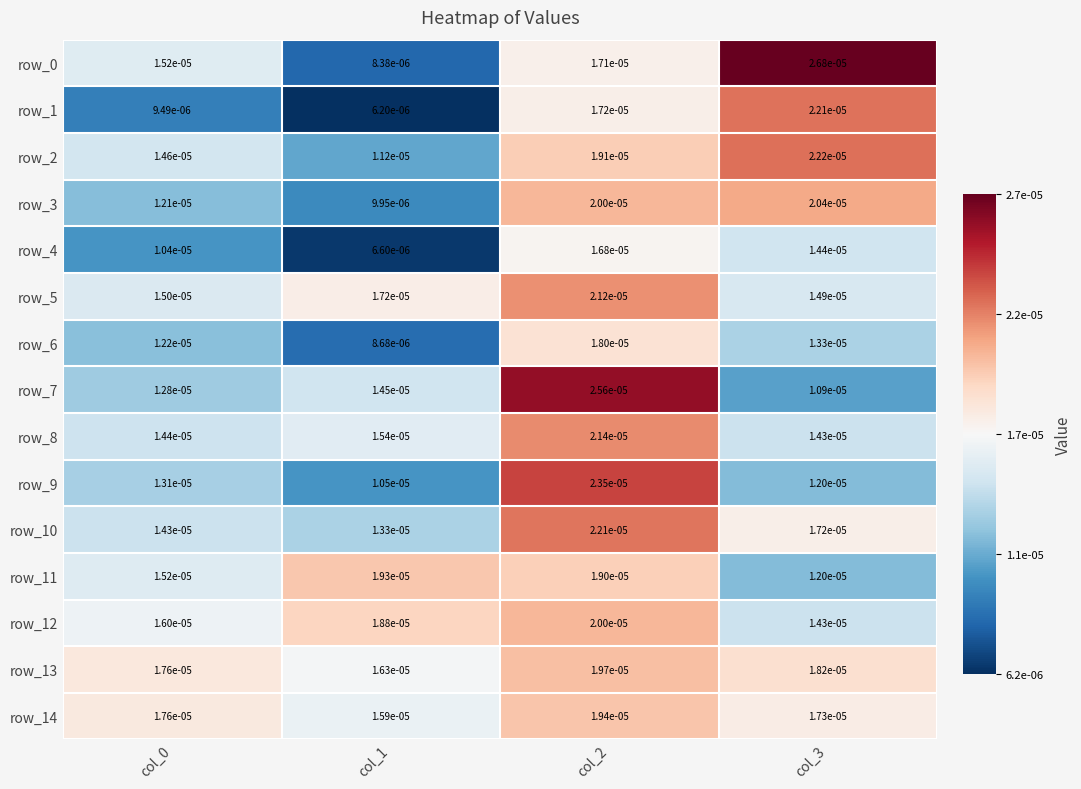

How many categories are shown in the chart?

4